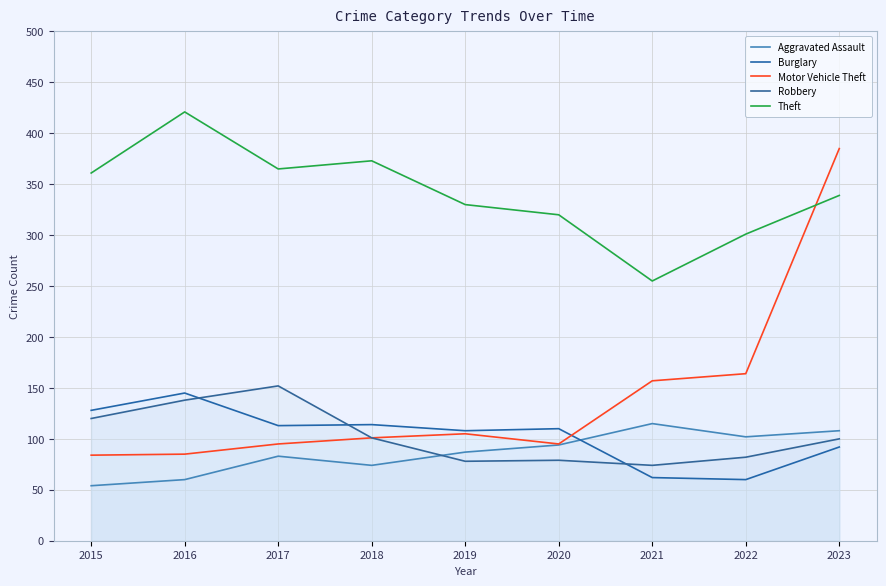

What is the value of the Robbery point at the 6th from the left?

79